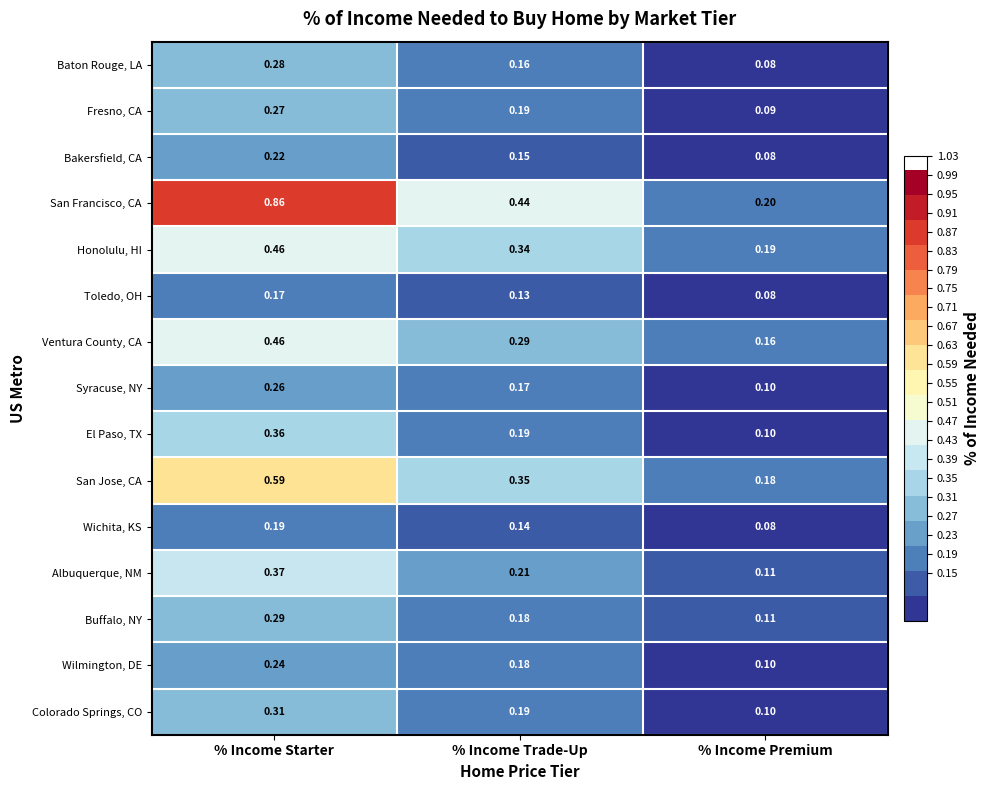

What is the difference between the highest and lowest values at % Income Starter?

0.7